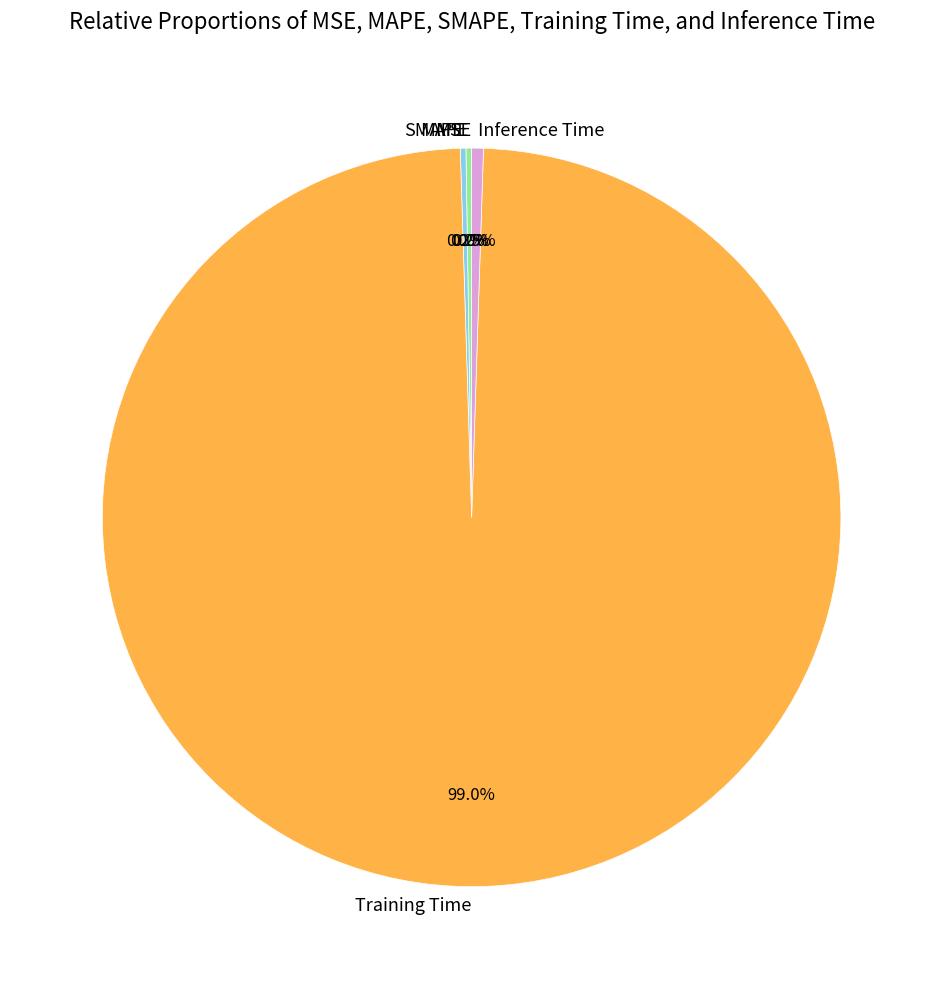

How many slices are in this pie chart?

5